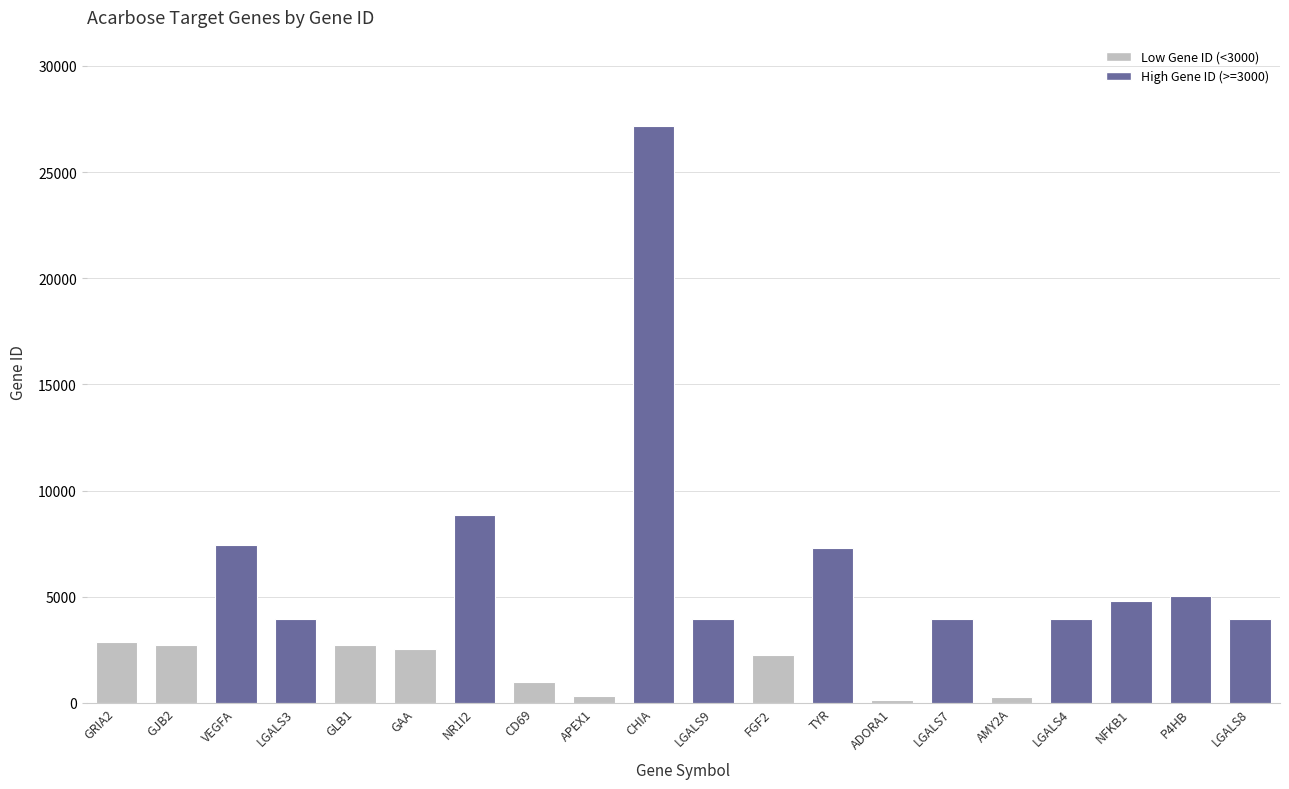

Approximately how many times larger is the value at GRIA2 compared to ADORA1?

21.6